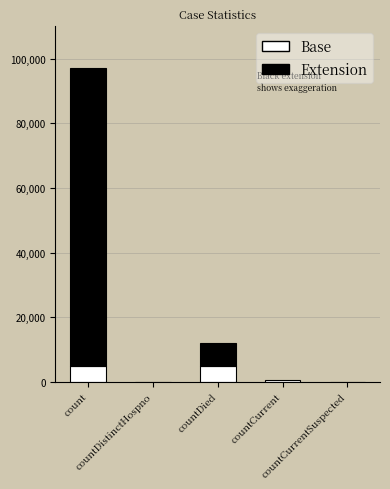

Between count and countCurrent, which is larger?

count